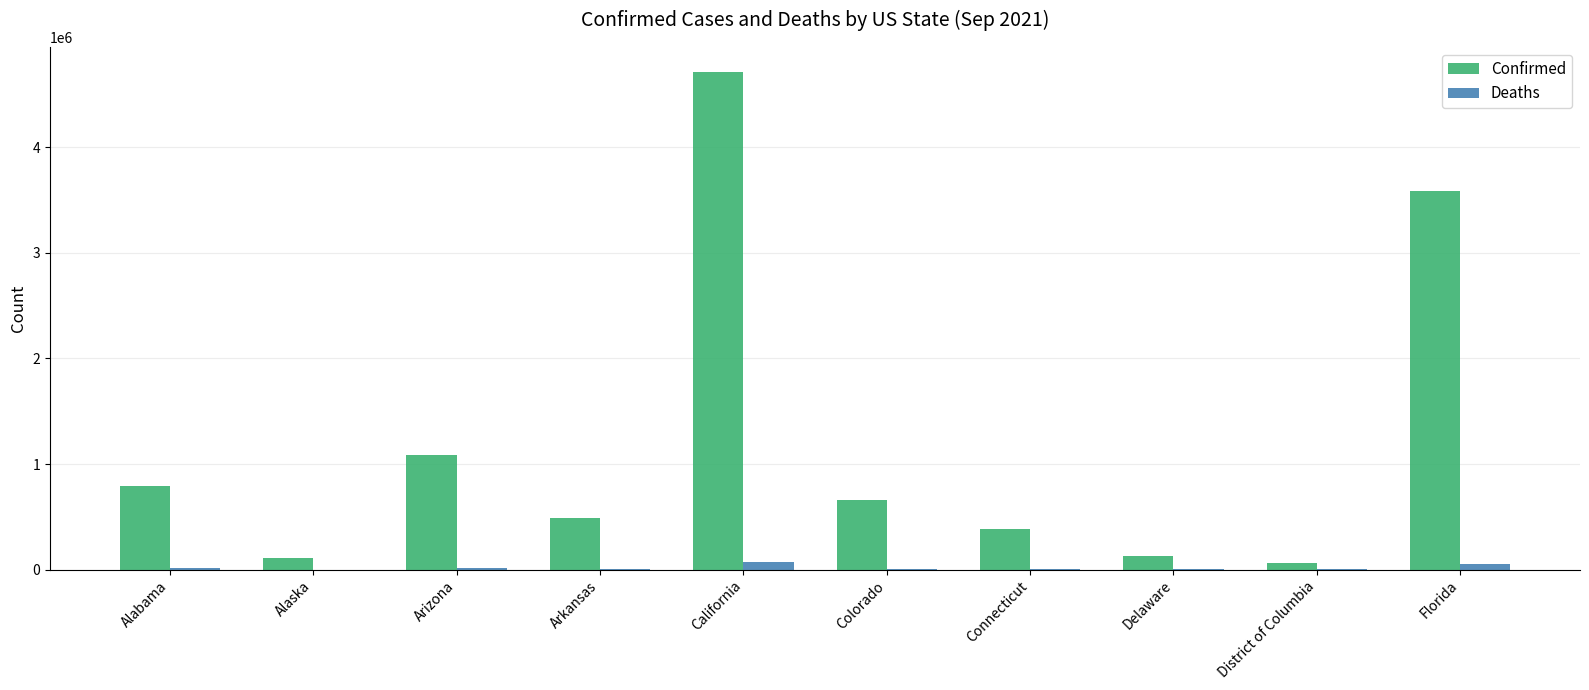

At which label does Confirmed first exceed 660884?

Alabama